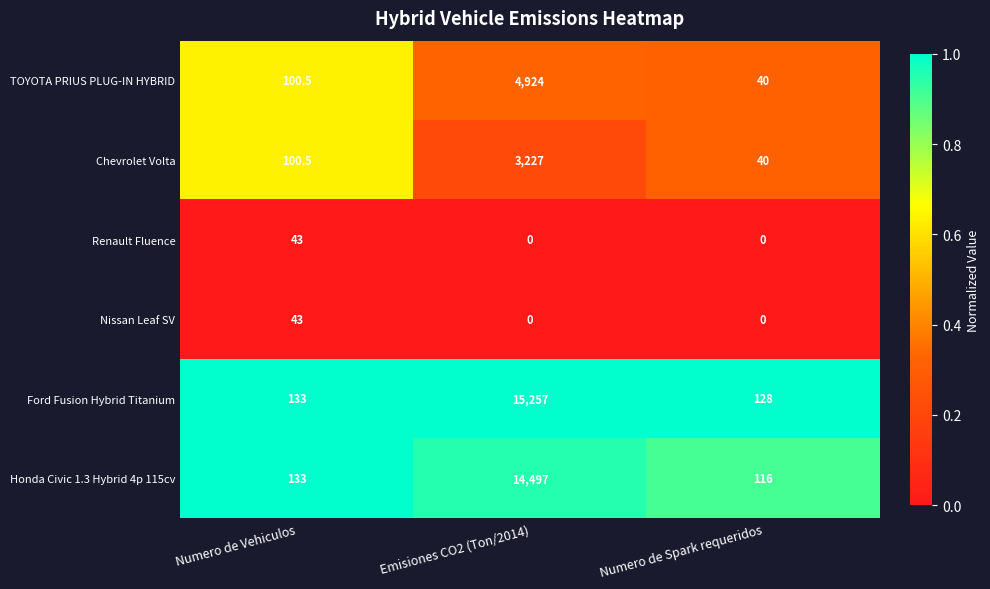

At how many categories does at least one series exceed 0?

3